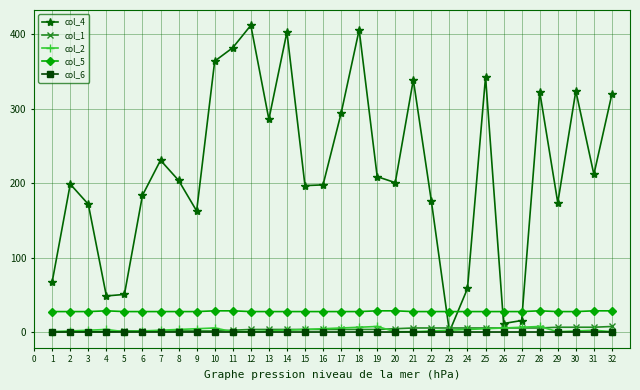

How many intersections are there between col_2 and col_4?

2